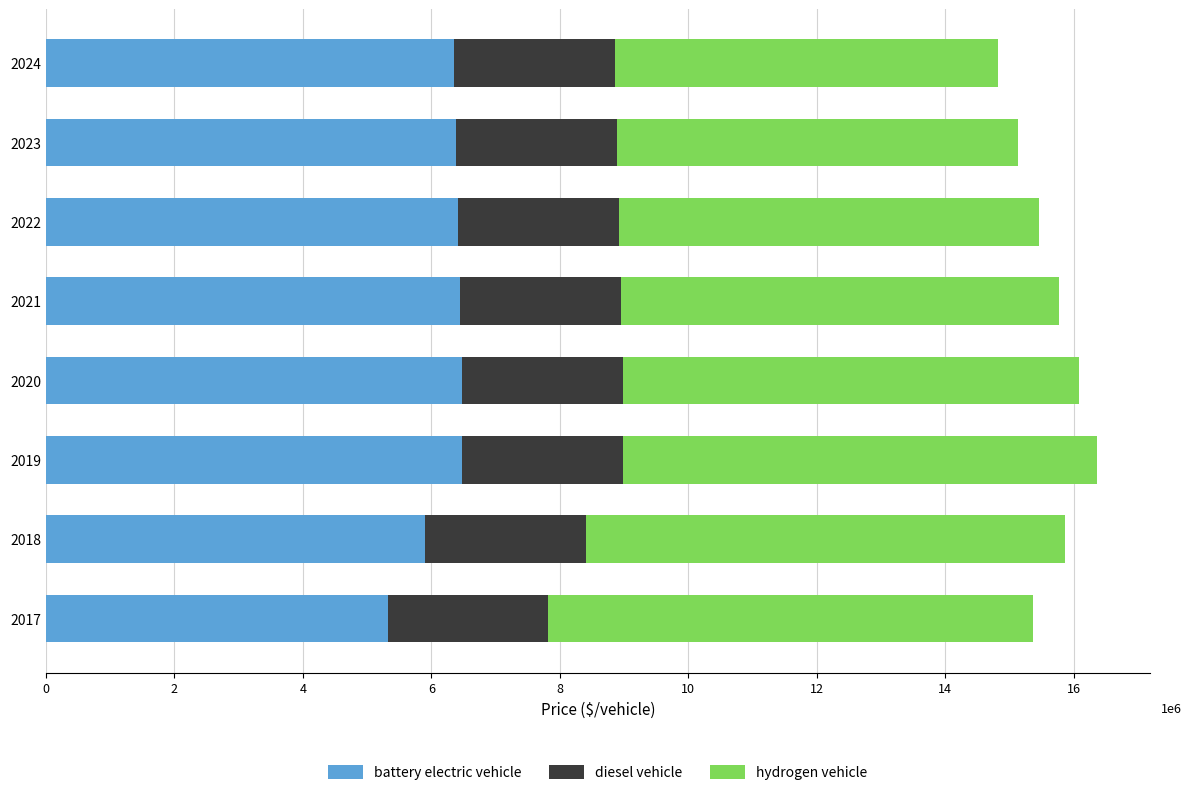

What are all the series names shown in the legend?

battery electric vehicle, diesel vehicle, hydrogen vehicle